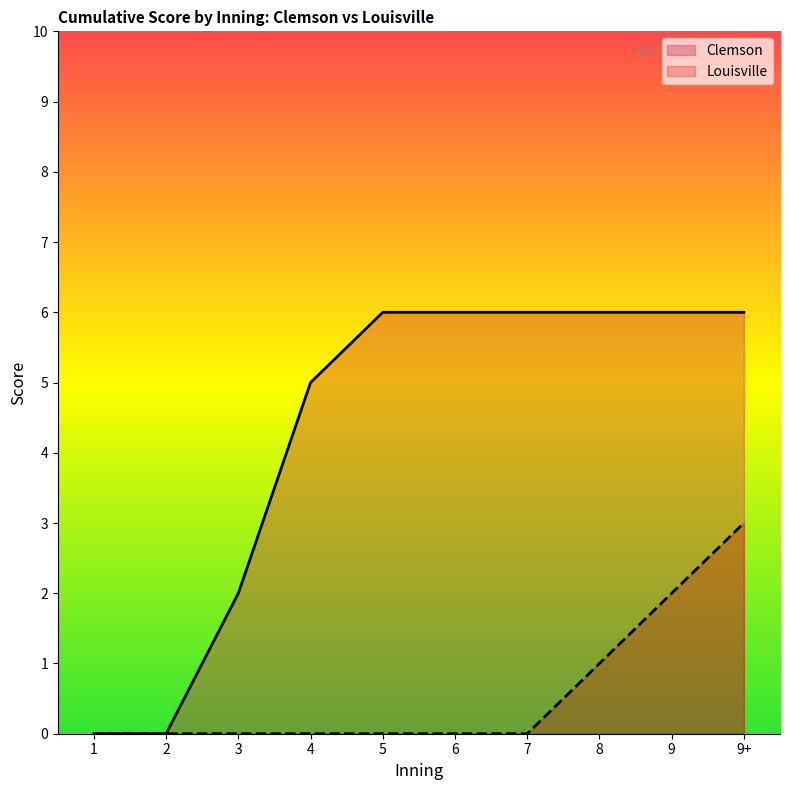

Is the value of Louisville at 8 greater than the value of Clemson at 9?

No